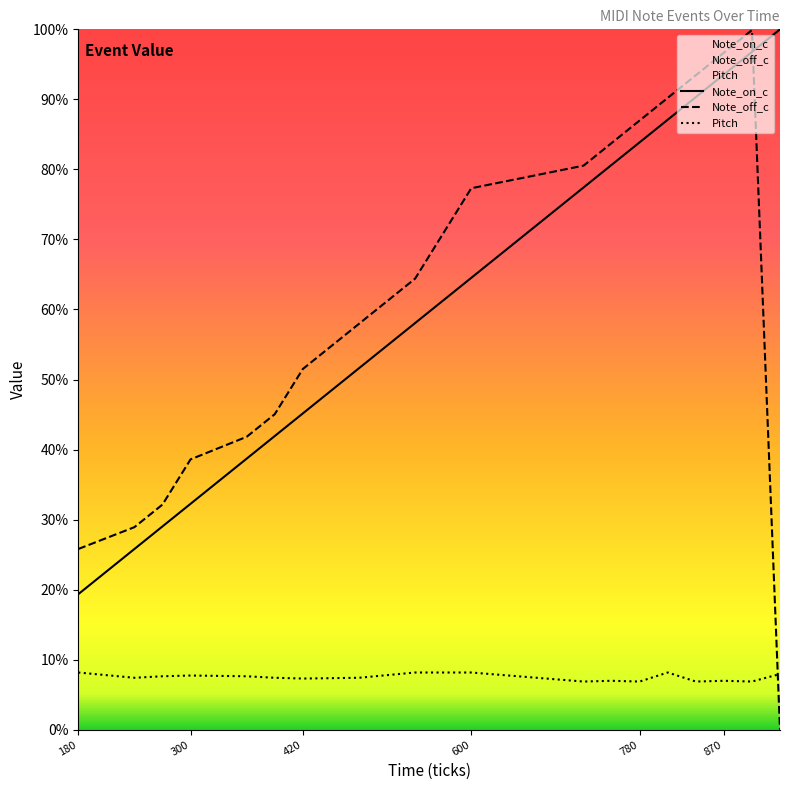

What are all the series names shown in the legend?

Note_on_c, Note_off_c, Pitch